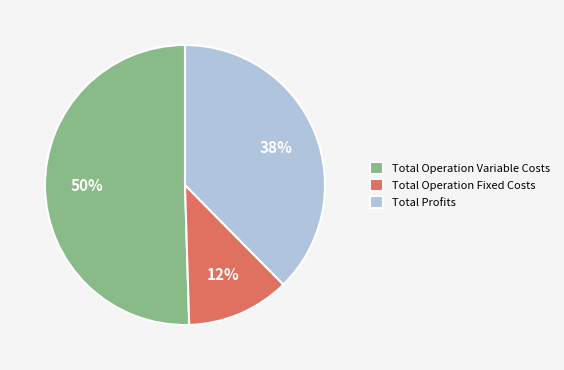

Rank the categories by value from lowest to highest.

Total Operation Fixed Costs, Total Profits, Total Operation Variable Costs